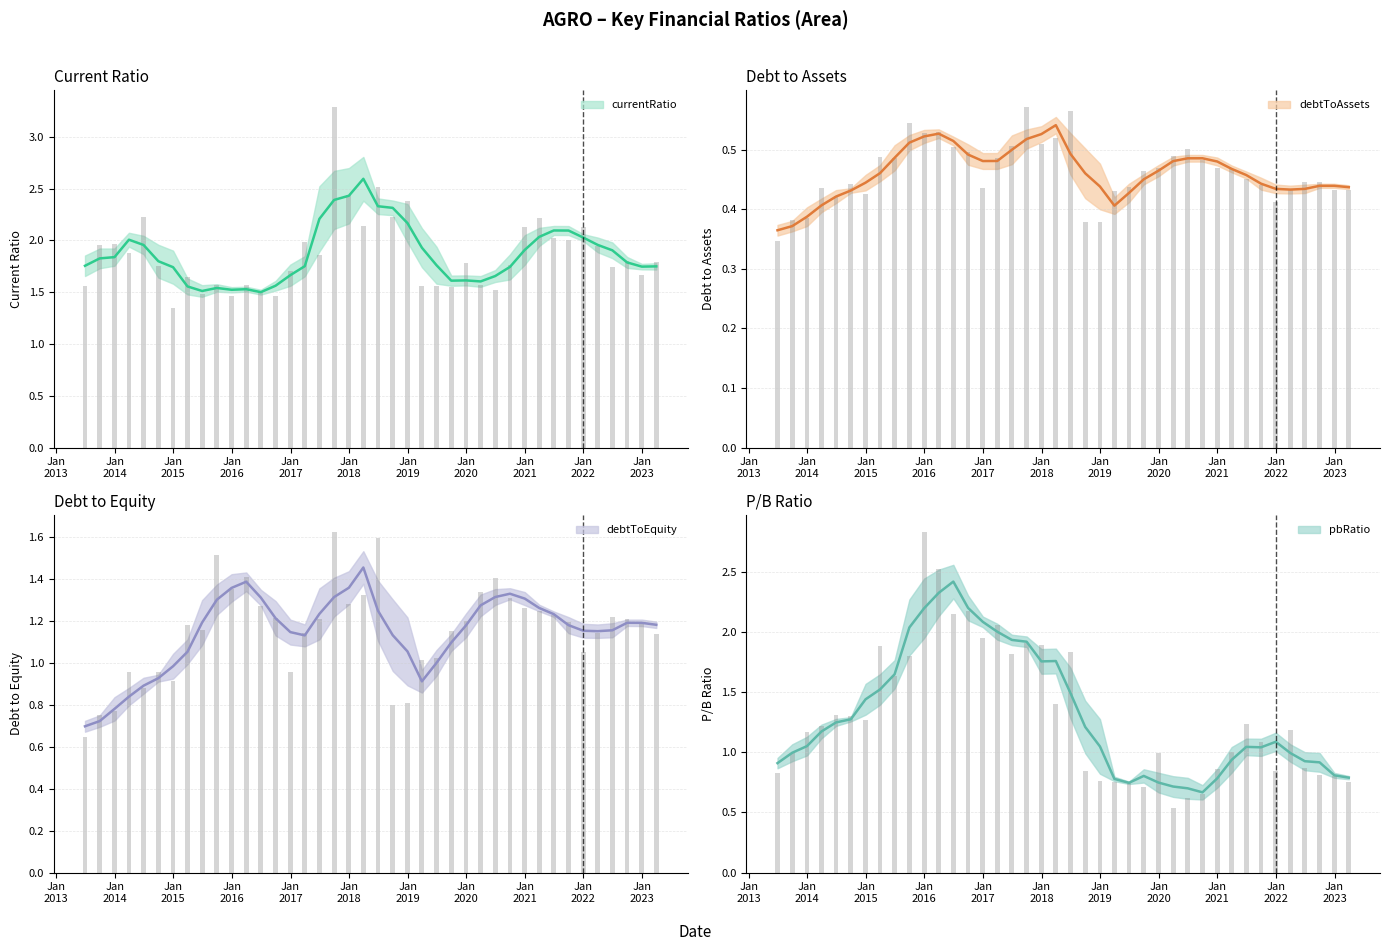

What is the total value across all series at 2017-03-31?

5.7